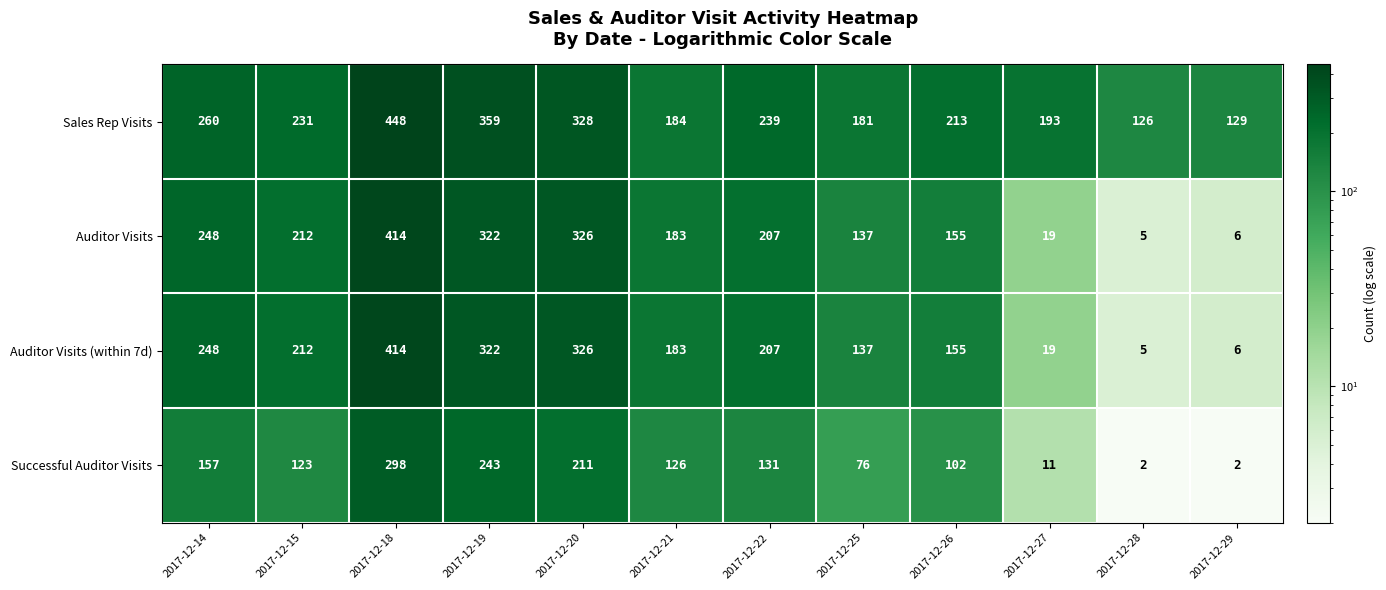

How many data points in Auditor Visits are less than 207?

6